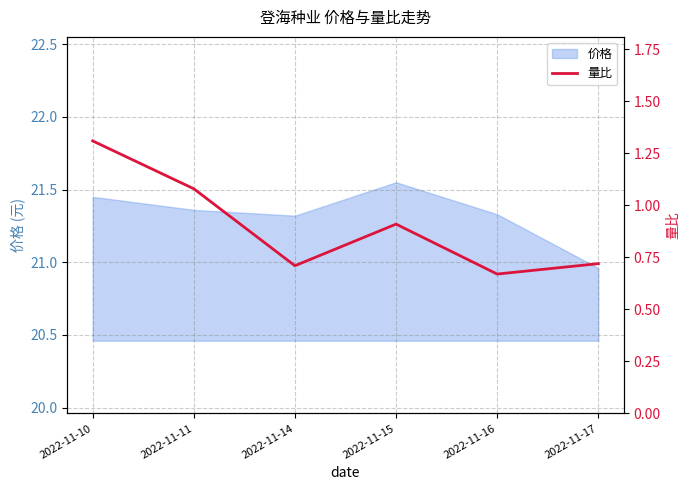

The chart shows a value of 1.3 at 2022-11-15. True or false?

False